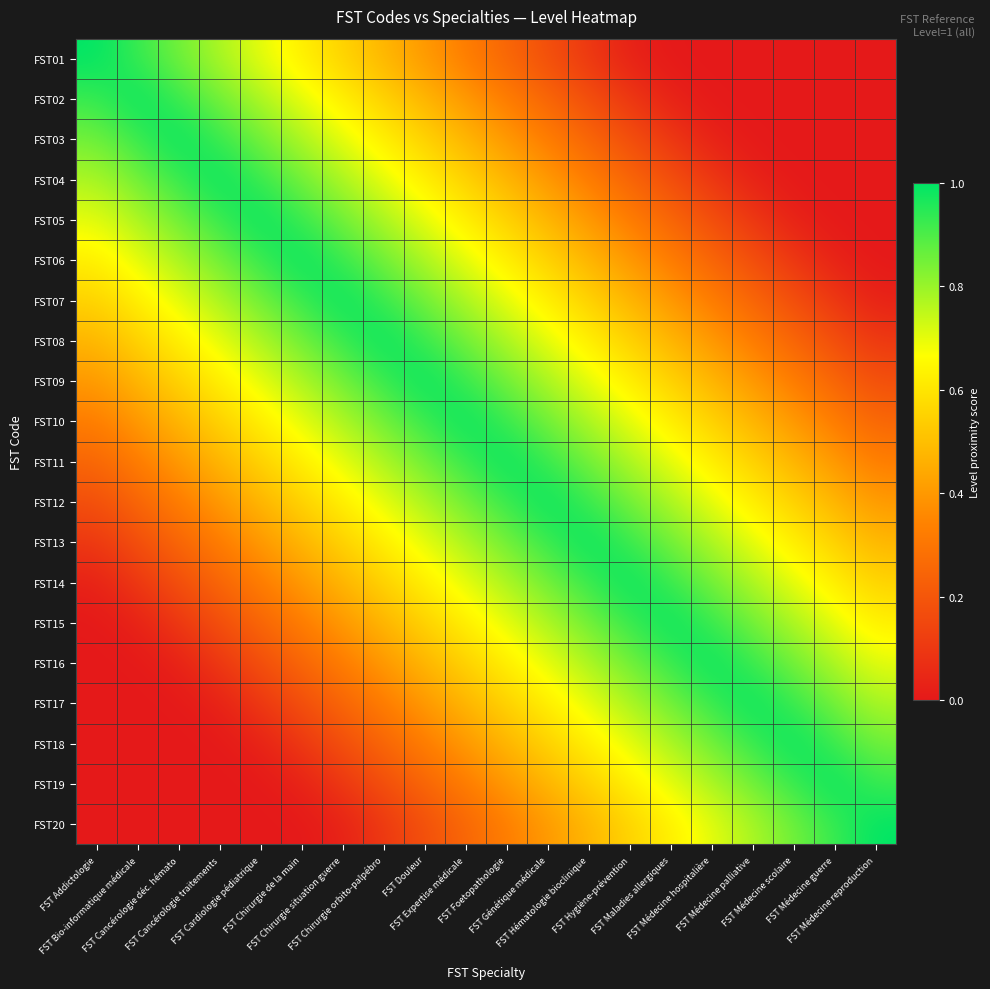

Which has a higher value, FST Hématologie bioclinique or FST Chirurgie de la main?

FST Chirurgie de la main